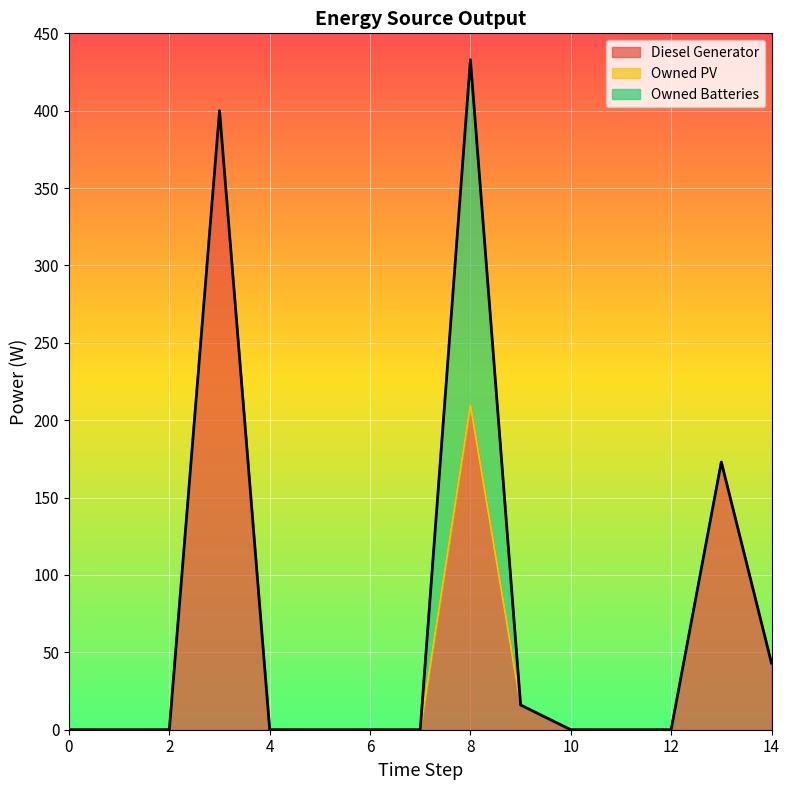

Between 0 and 6, which series saw the biggest shift?

Diesel Generator